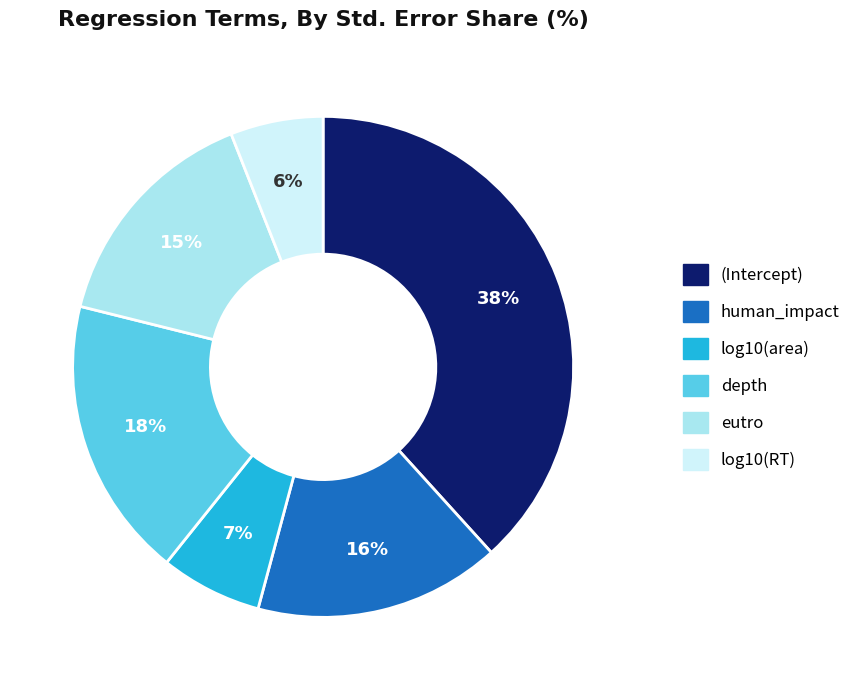

What percentage is the eutro slice, to the nearest percent?

15%